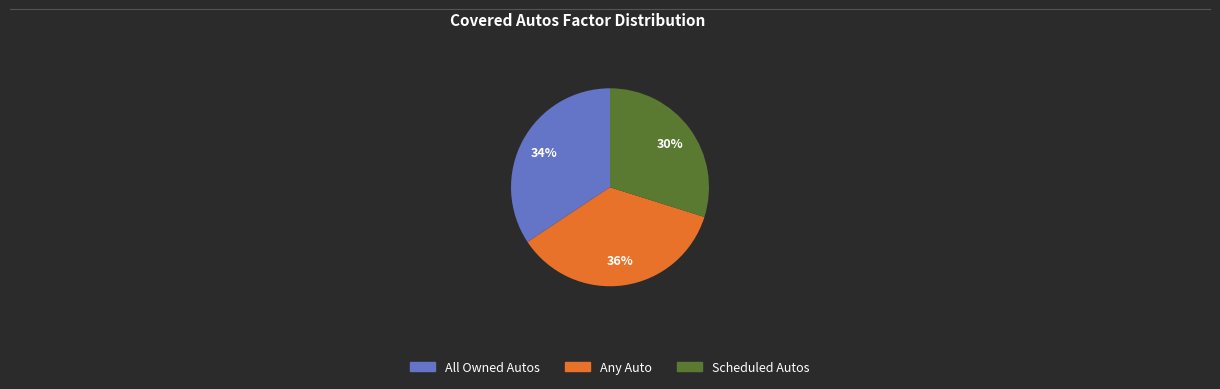

Is there a majority slice in this chart?

No